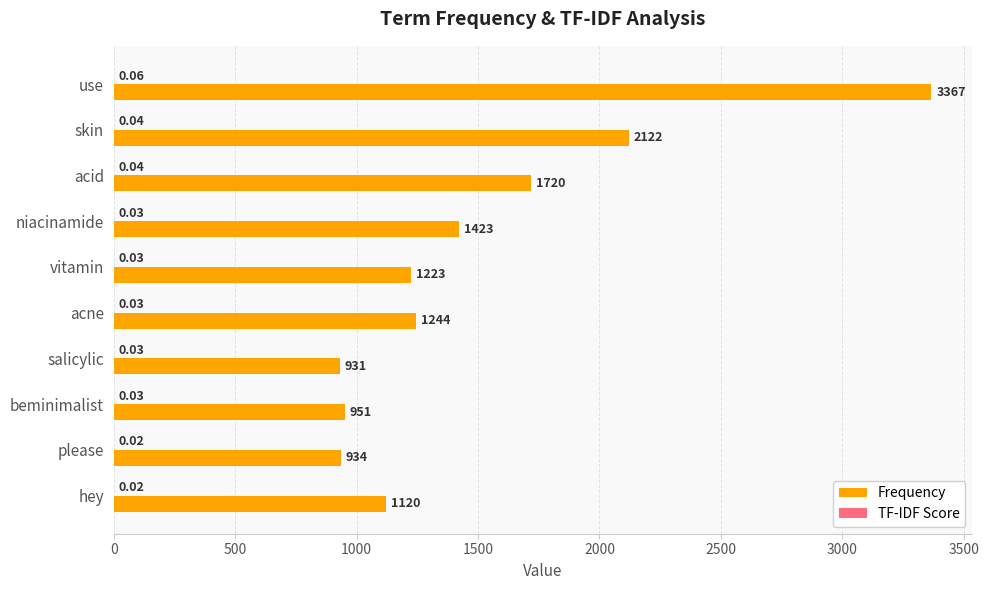

What is the sum of the Frequency values at acid and skin?

3842.0